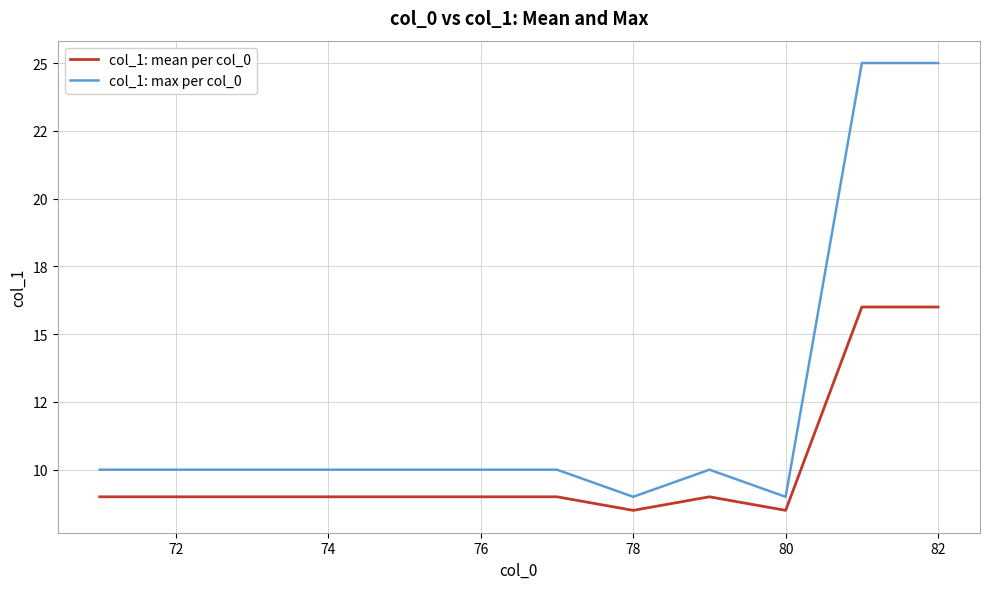

True or false: col_1: mean per col_0 and col_1: max per col_0 intersect in this chart.

False